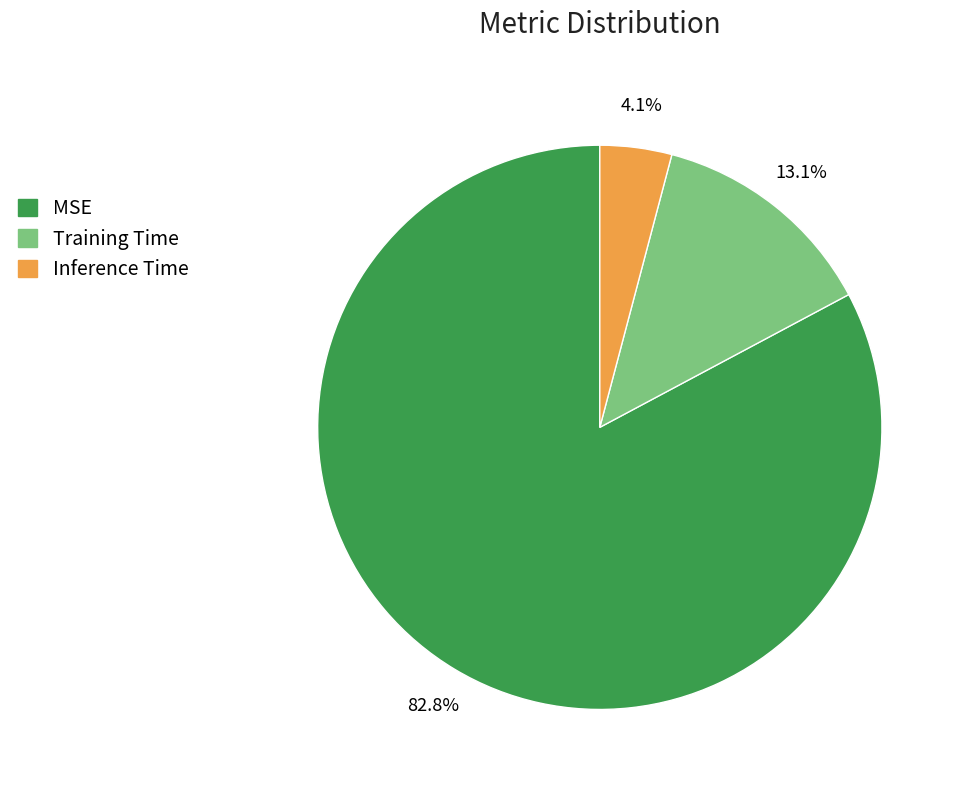

Which has a higher value, Training Time or MSE?

MSE